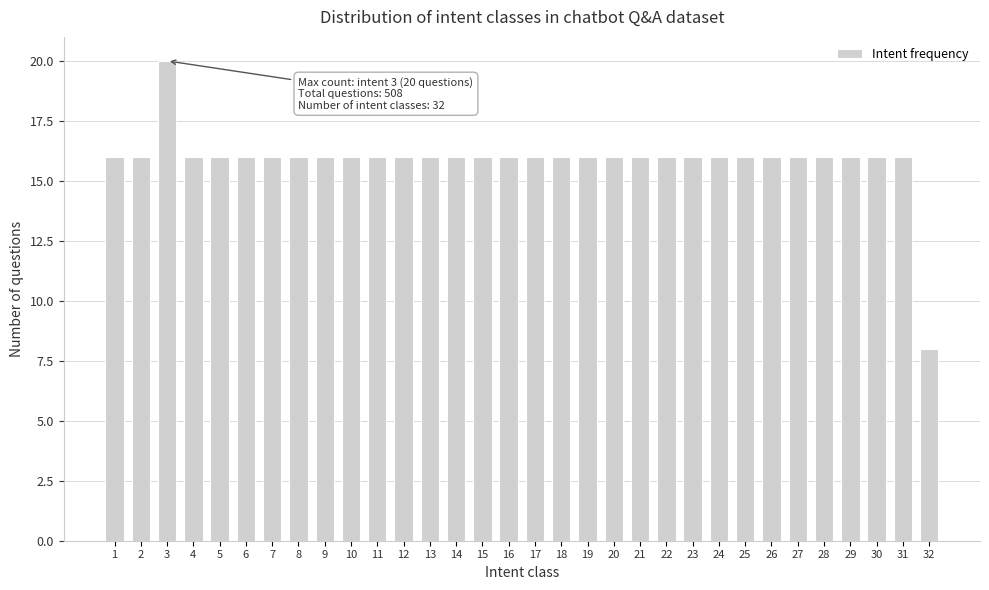

The value at 6 is 27. True or false?

False